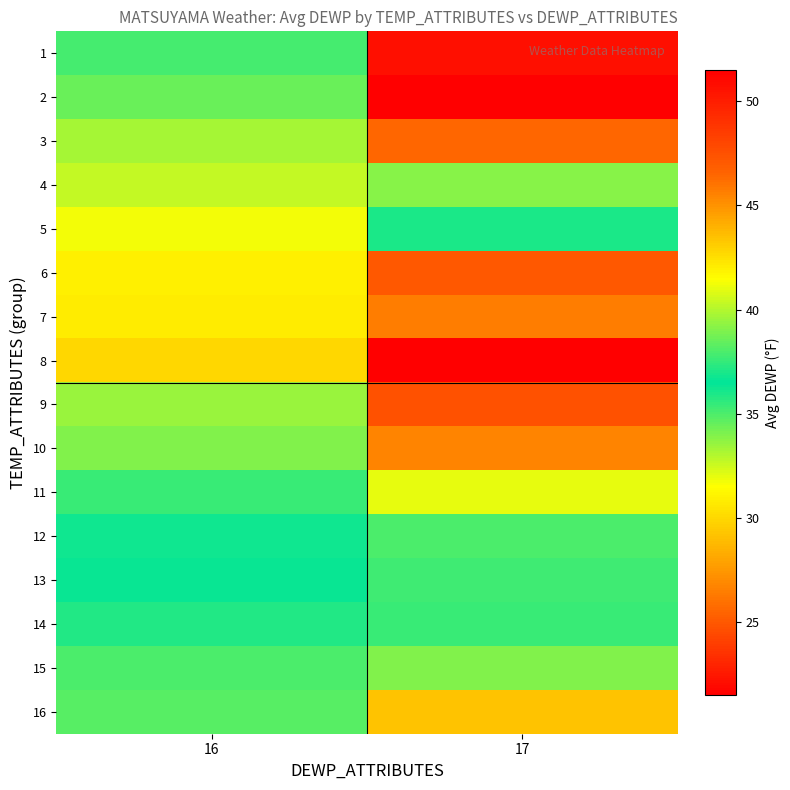

What is the greatest value displayed?

51.5